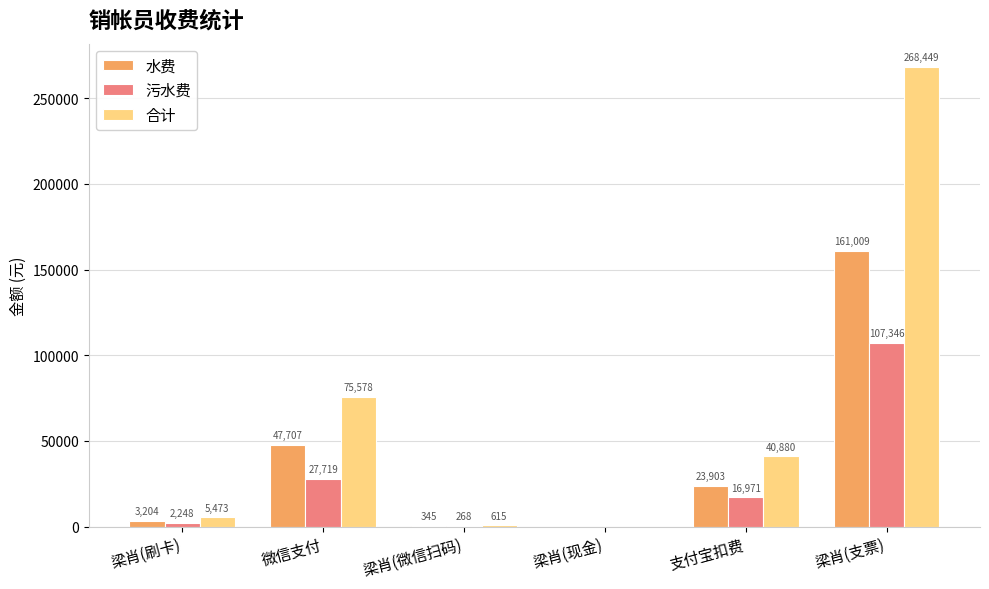

Which category has the highest value across all series?

梁肖(支票)